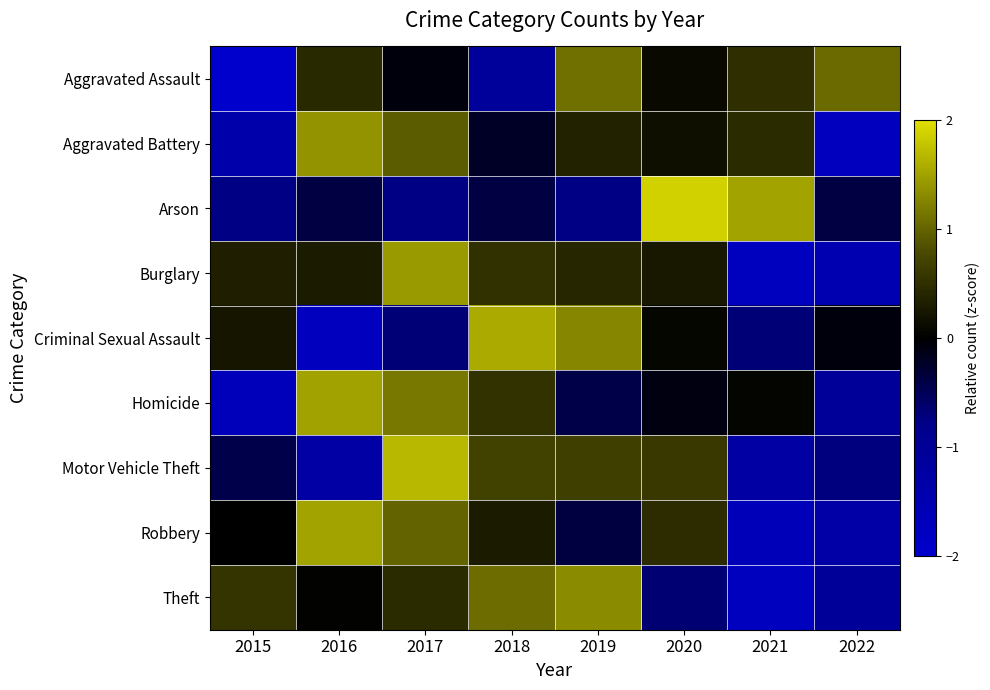

At how many categories does at least one series exceed 0?

8